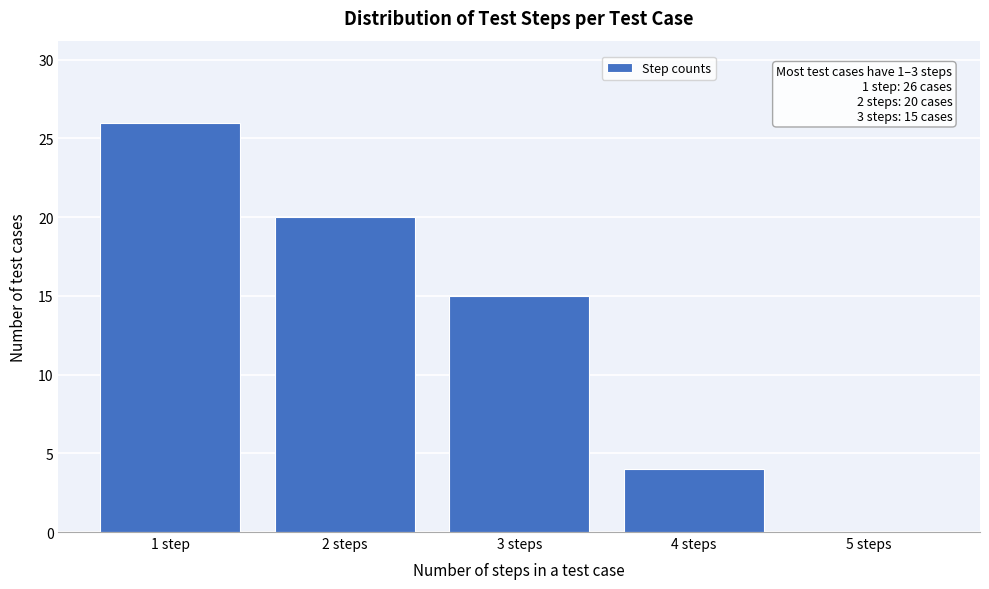

Reading left to right, list all the values displayed in this chart.

1 step=26	2 steps=20	3 steps=15	4 steps=4	5 steps=0